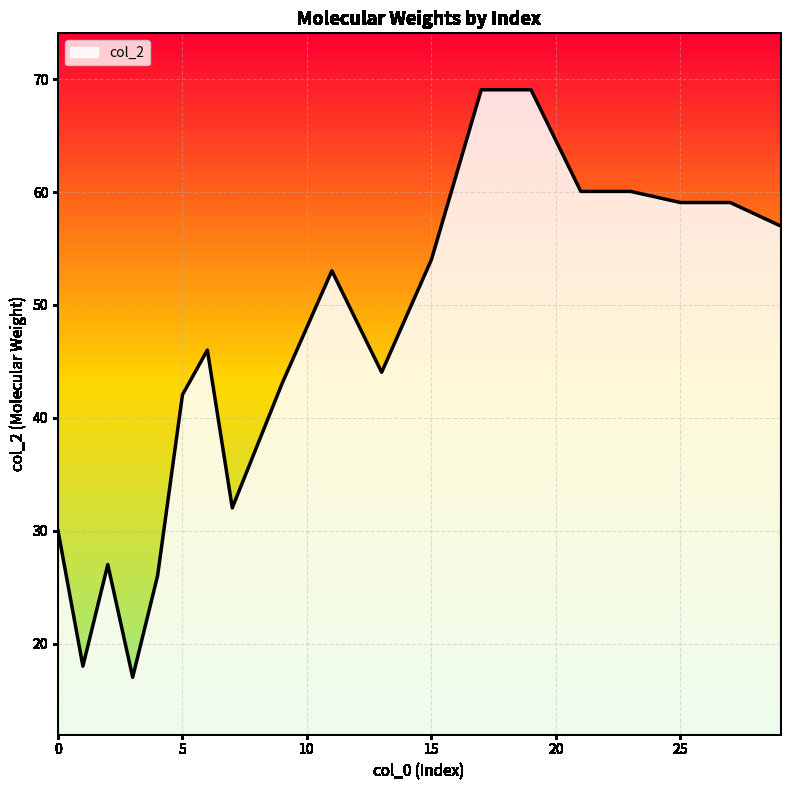

Reading left to right, what are all the values shown in this chart?

30.0	18.0	27.0	17.0	26.0	42.0	46.0	32.0	43.0	53.0	44.0	54.0	69.1	69.1	60.1	60.1	59.1	59.1	57.0